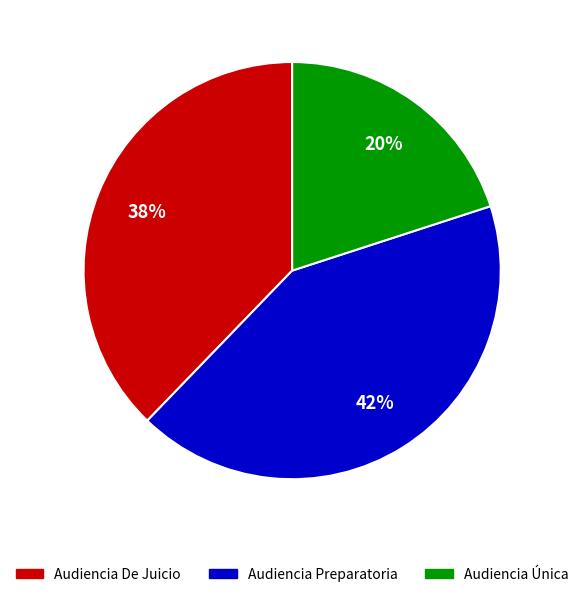

What percentage is the Audiencia De Juicio slice, to the nearest percent?

38%